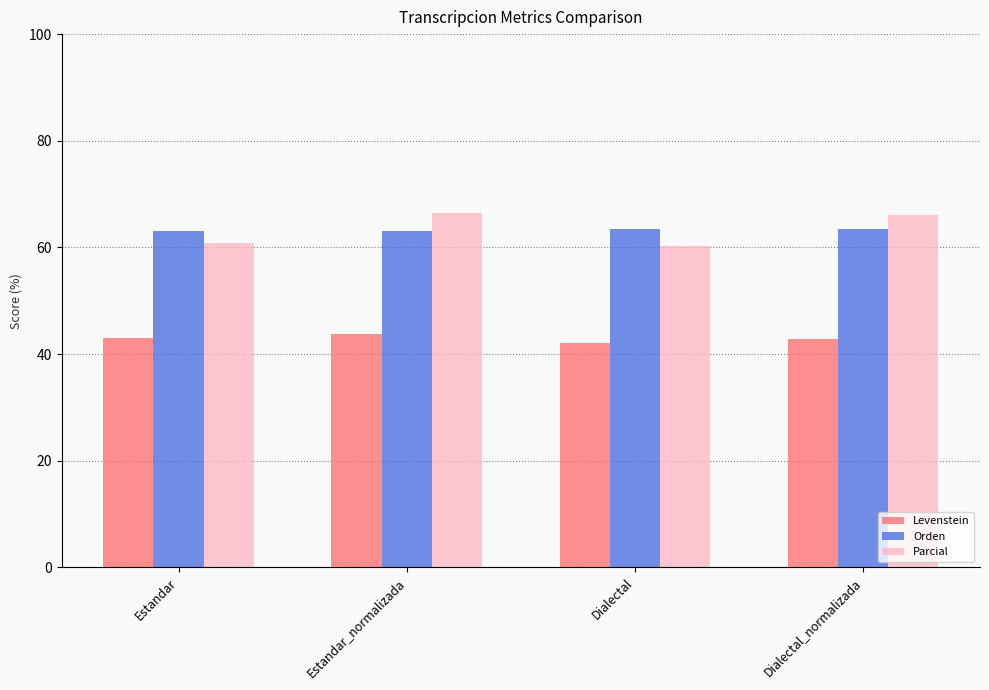

Is it true that Parcial equals 60.8 at Estandar?

True